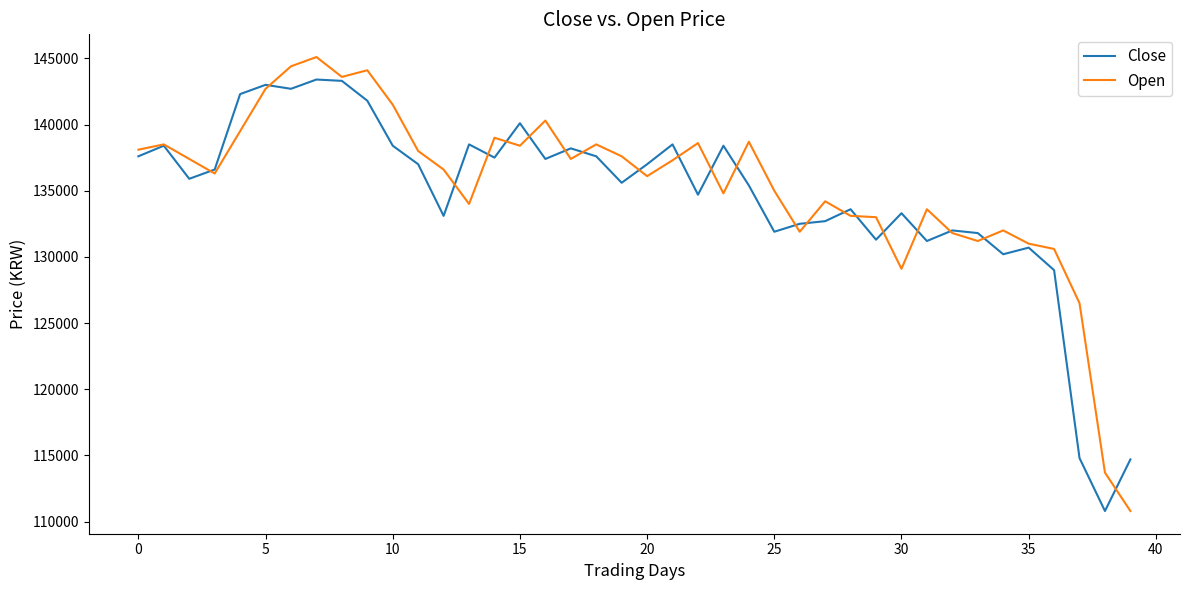

Which series has the largest range (max minus min)?

Open